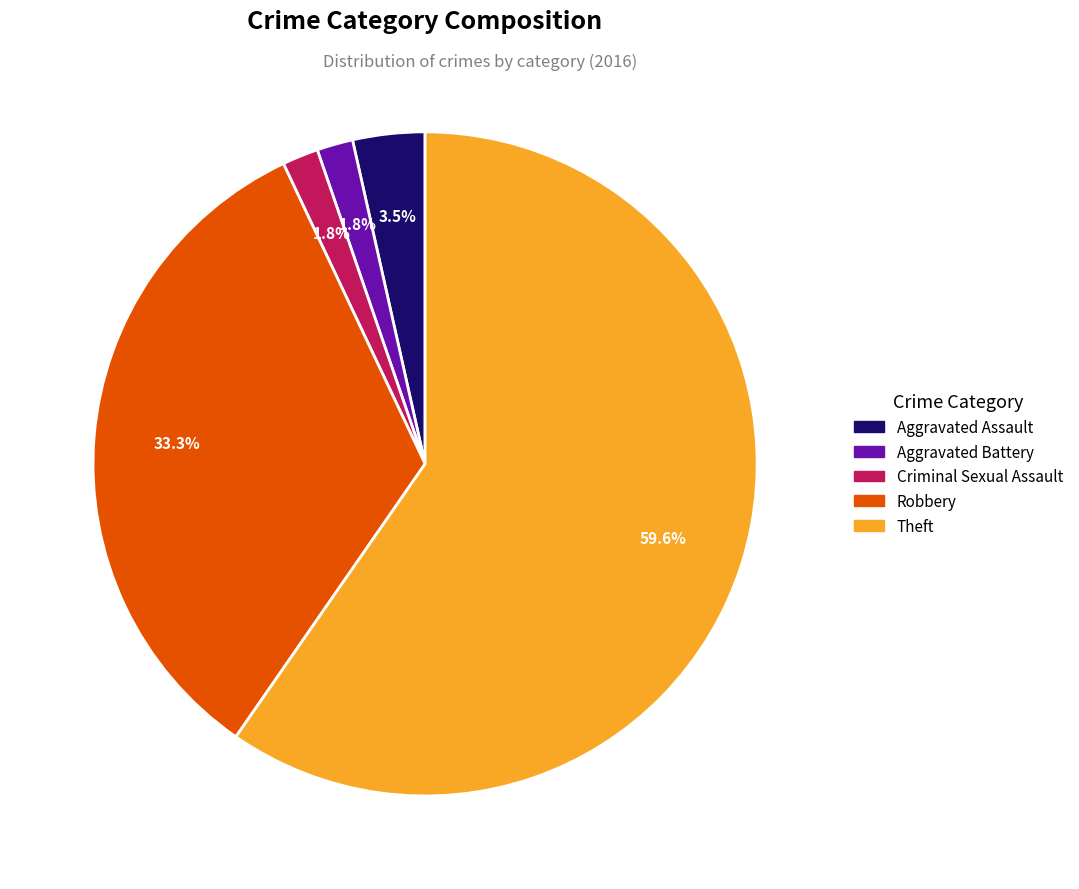

What is the total percentage of Theft and Criminal Sexual Assault?

61.4%